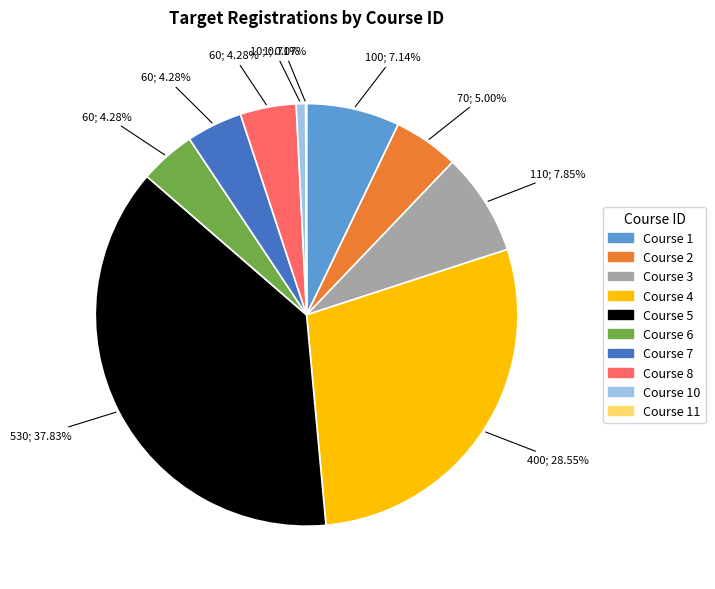

Combined, do Course 2 and Course 3 account for over 50%?

No